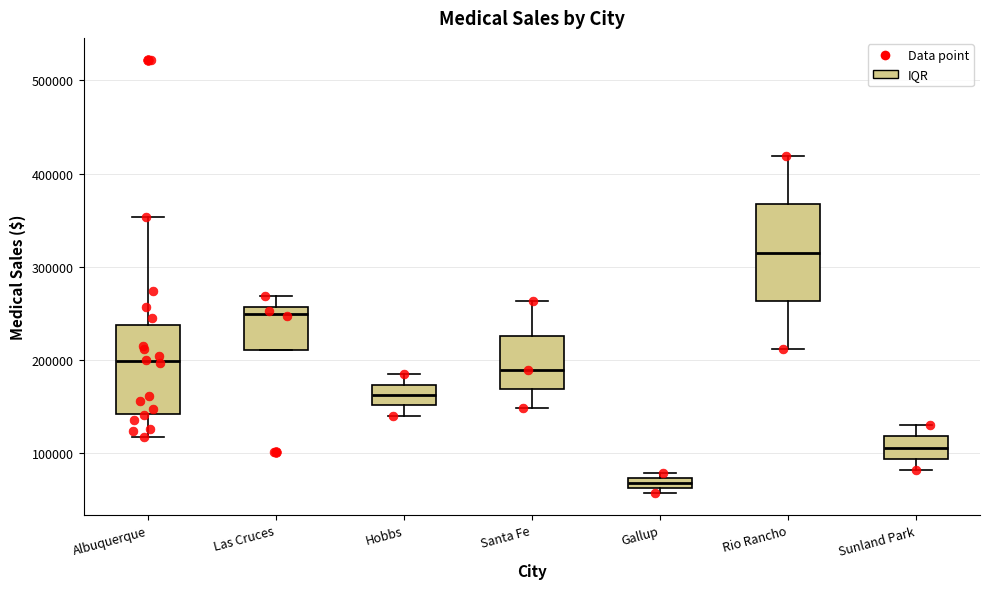

Where does the median line of the box for Rio Rancho sit on the y-axis? The values are not printed on the chart, so give them approximately, as read against the axis.

310000